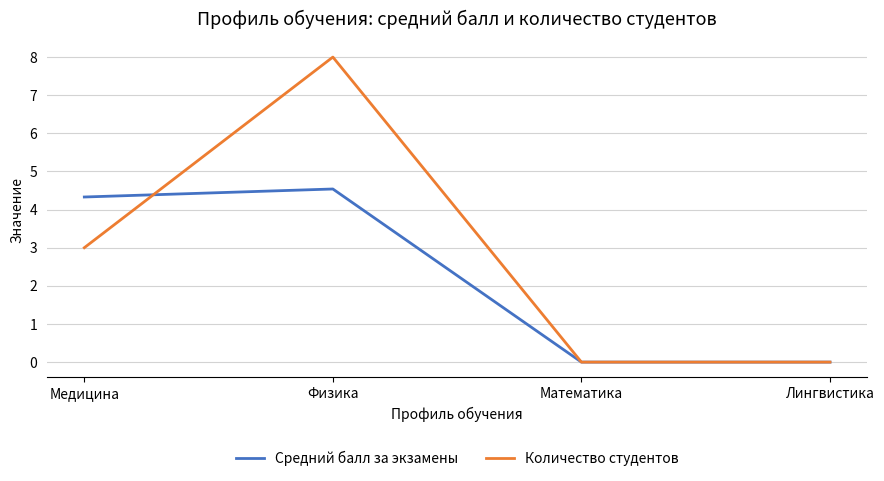

At which category is the sum across all series the highest?

Физика